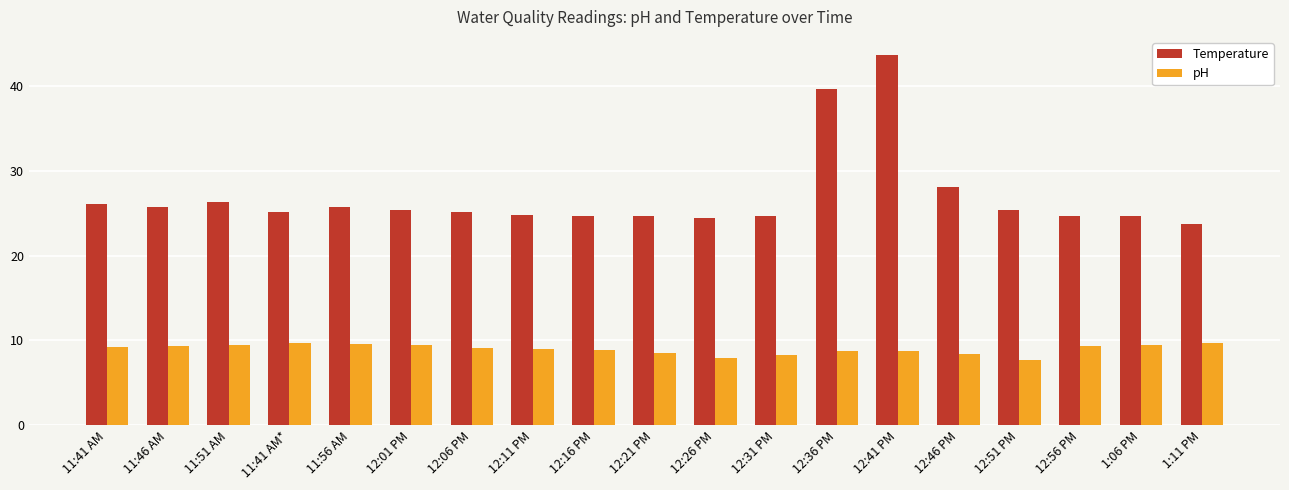

Is the value of pH at 12:41 PM greater than the value of Temperature at 12:21 PM?

No